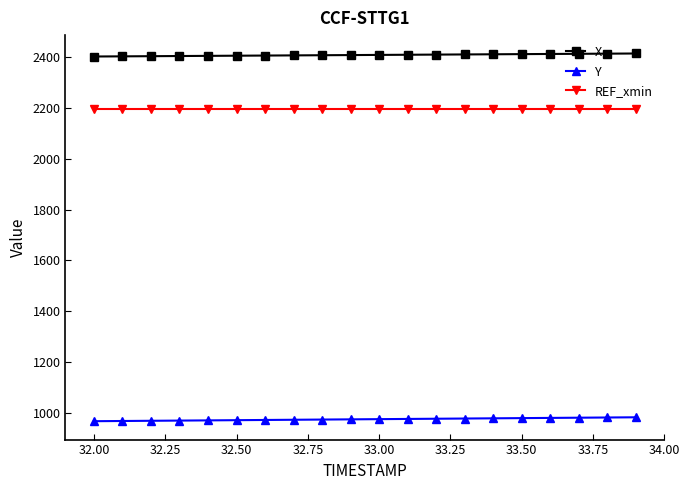

True or false: X and Y intersect in this chart.

False